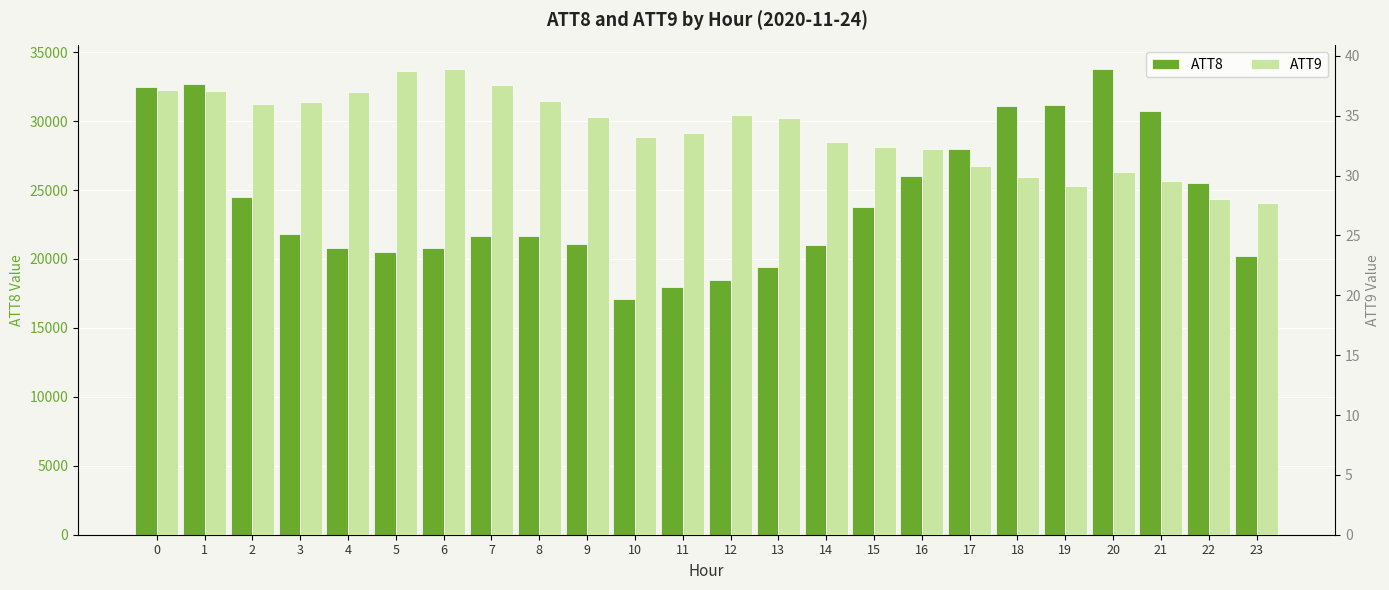

What is the difference between the highest and lowest values at 12?

18464.9